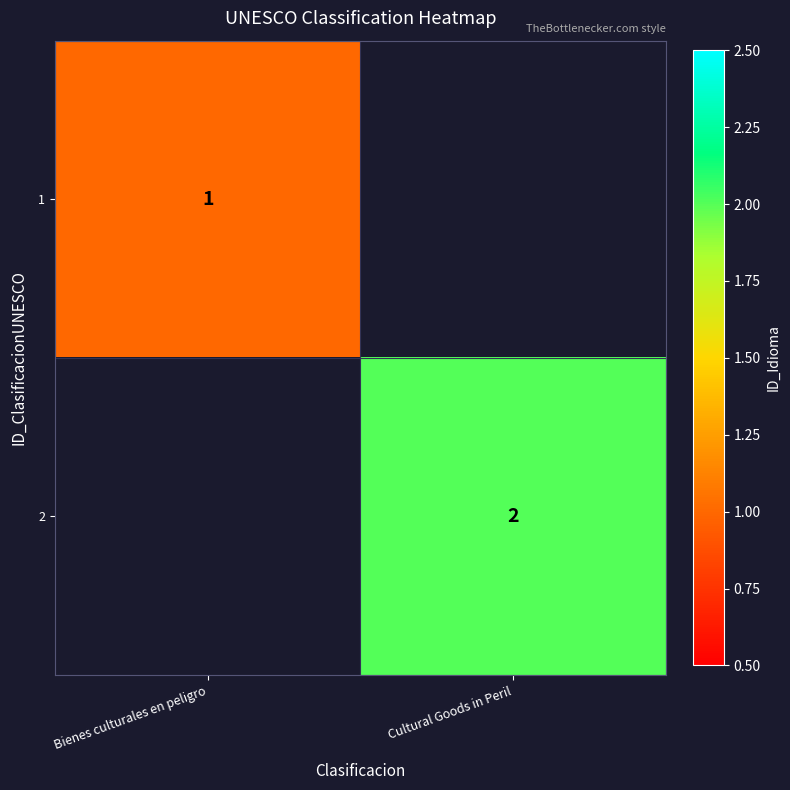

What is the minimum value shown in the chart?

1.0